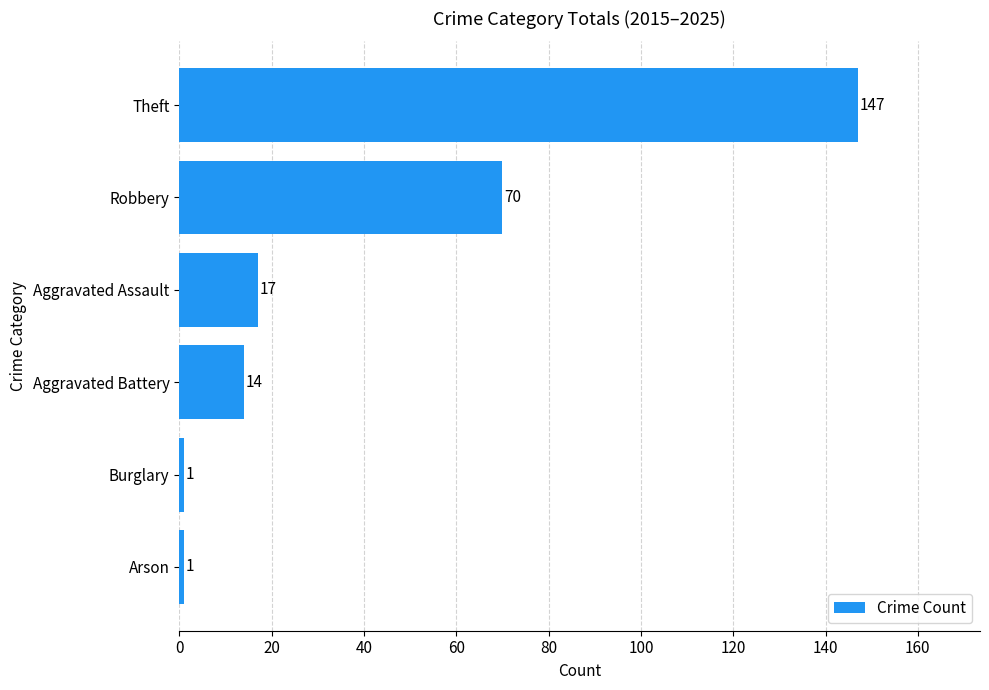

Which label corresponds to the largest value in the chart?

Theft